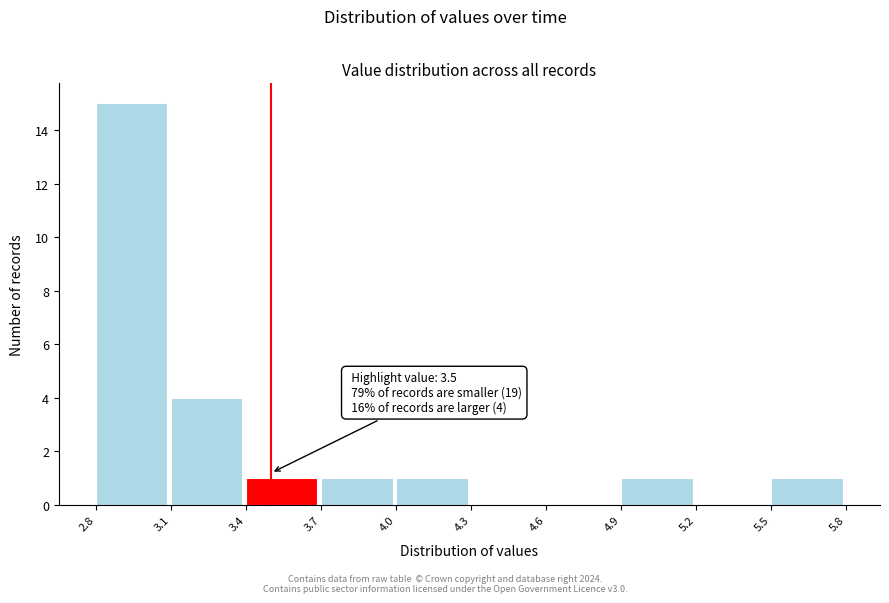

Which range on the x-axis has the tallest bar?

2.8 to 3.1